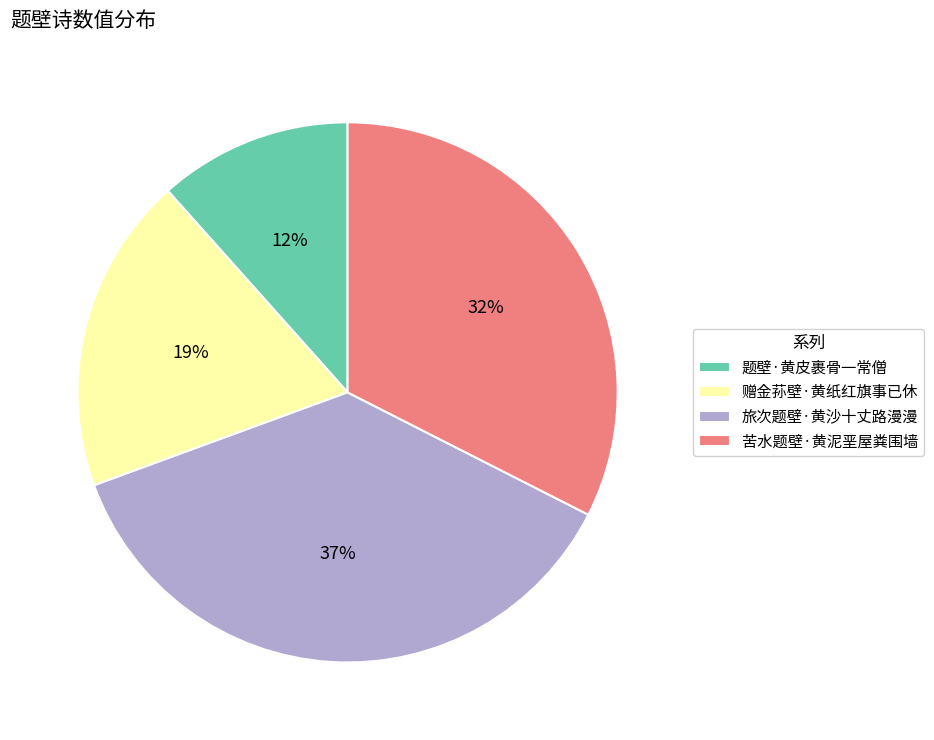

What percentage is the 题壁·黄皮裹骨一常僧 slice, to the nearest percent?

12%